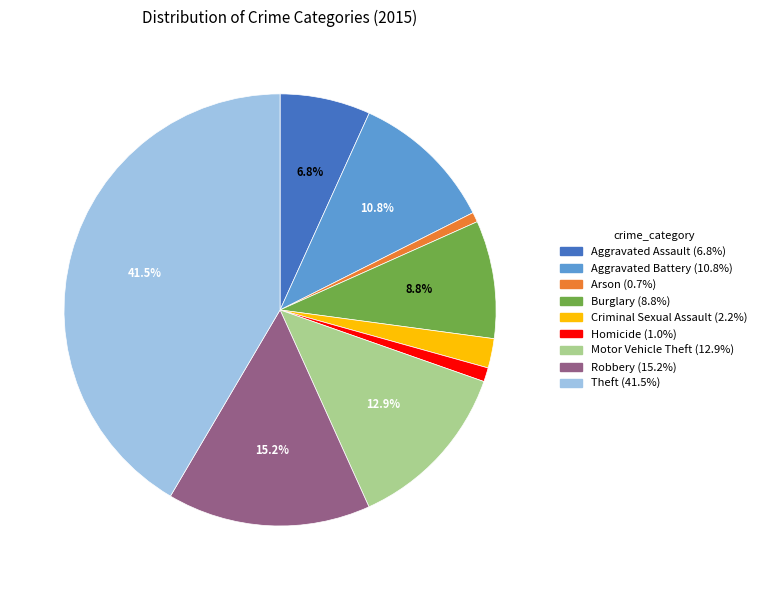

To the nearest percent, what is the average slice percentage?

11%